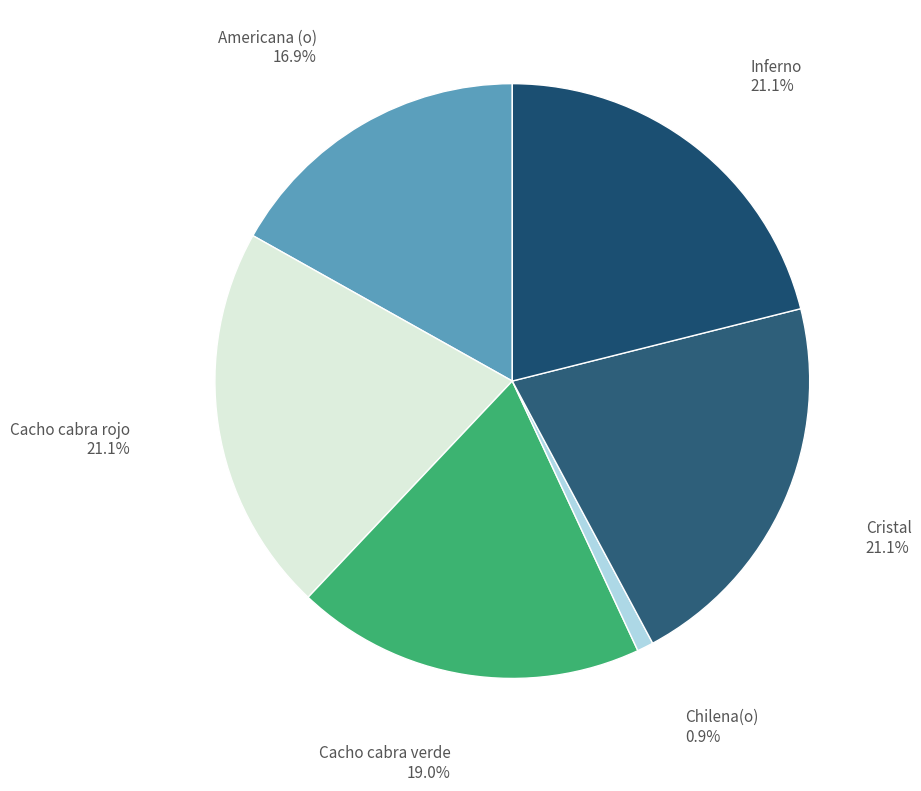

How much of the chart is everything except Chilena(o)?

99.1%